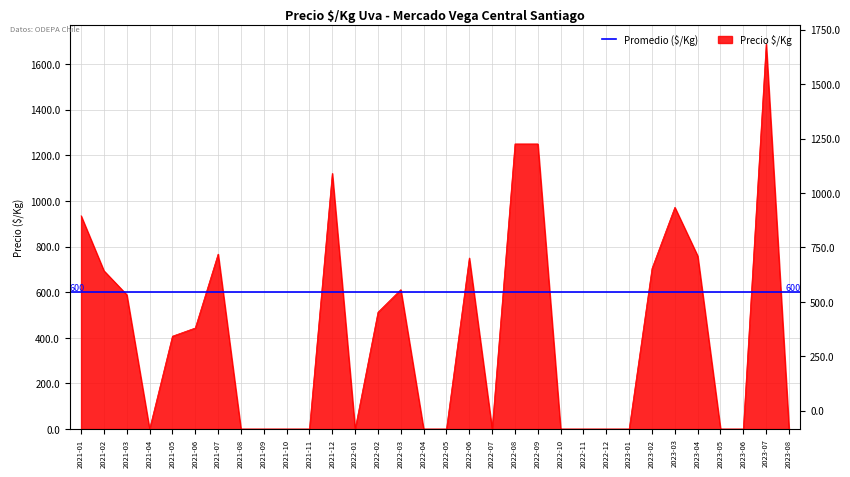

Where is the data nearest to the value 844?

2021-07